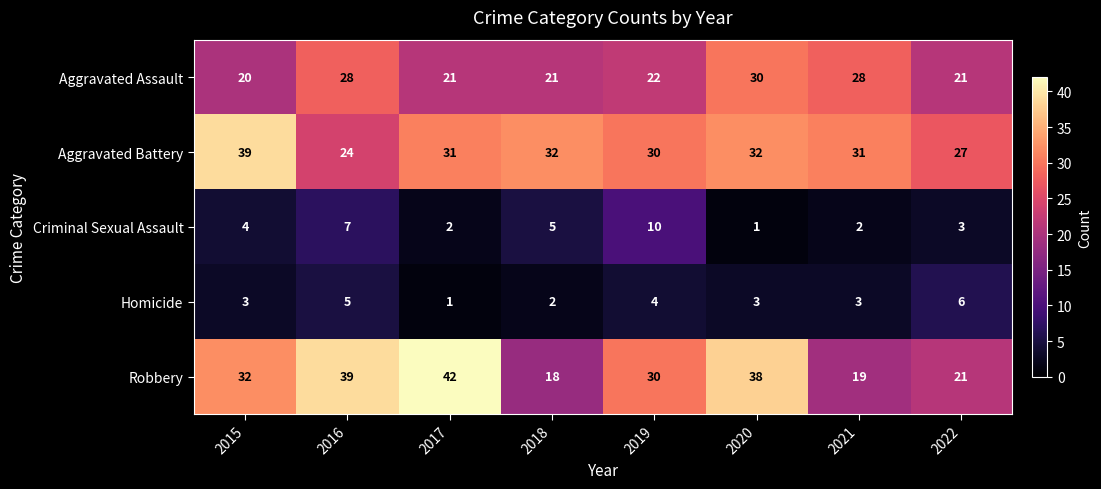

Rank the series by their maximum value, from lowest to highest.

Homicide, Criminal Sexual Assault, Aggravated Assault, Aggravated Battery, Robbery